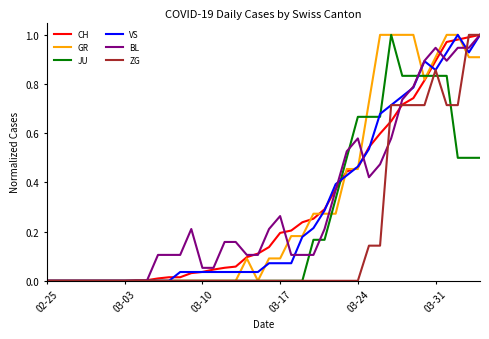

In GR, how many points are higher than both neighbors (excluding endpoints)?

1